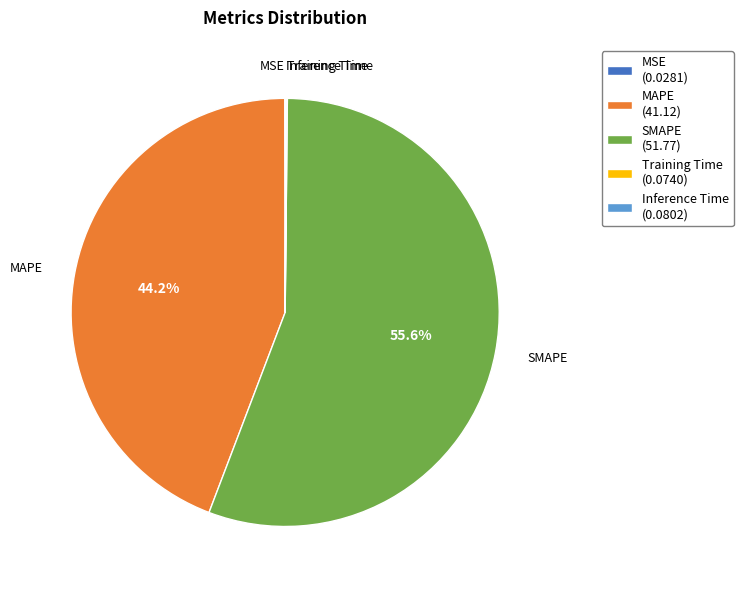

What portion of the pie excludes SMAPE (51.77)?

44.4%